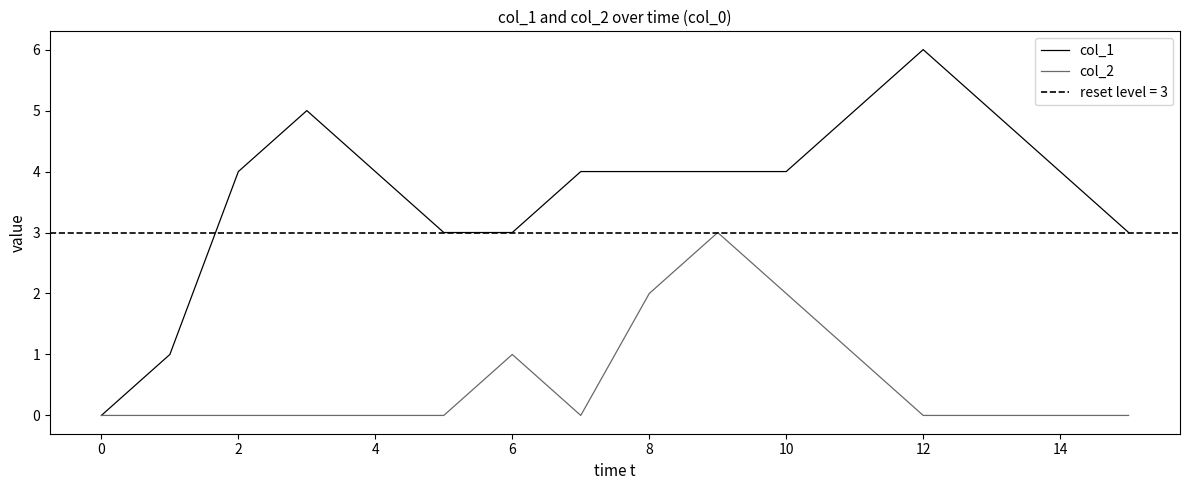

The value of col_2 at 8 is 2. True or false?

True